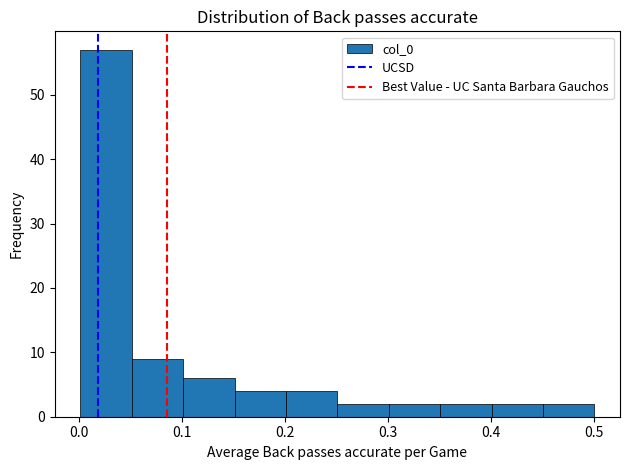

Reading left to right, transcribe this chart: for each bar, give the range it covers on the x-axis and its height. Neither the bar edges nor the heights are printed on the chart, so give them approximately, as read against the axes.

0.00 to 0.05: 57
0.05 to 0.10: 9
0.10 to 0.15: 6
0.15 to 0.20: 4
0.20 to 0.25: 4
0.25 to 0.30: 2
0.30 to 0.35: 2
0.35 to 0.40: 2
0.40 to 0.45: 2
0.45 to 0.50: 2